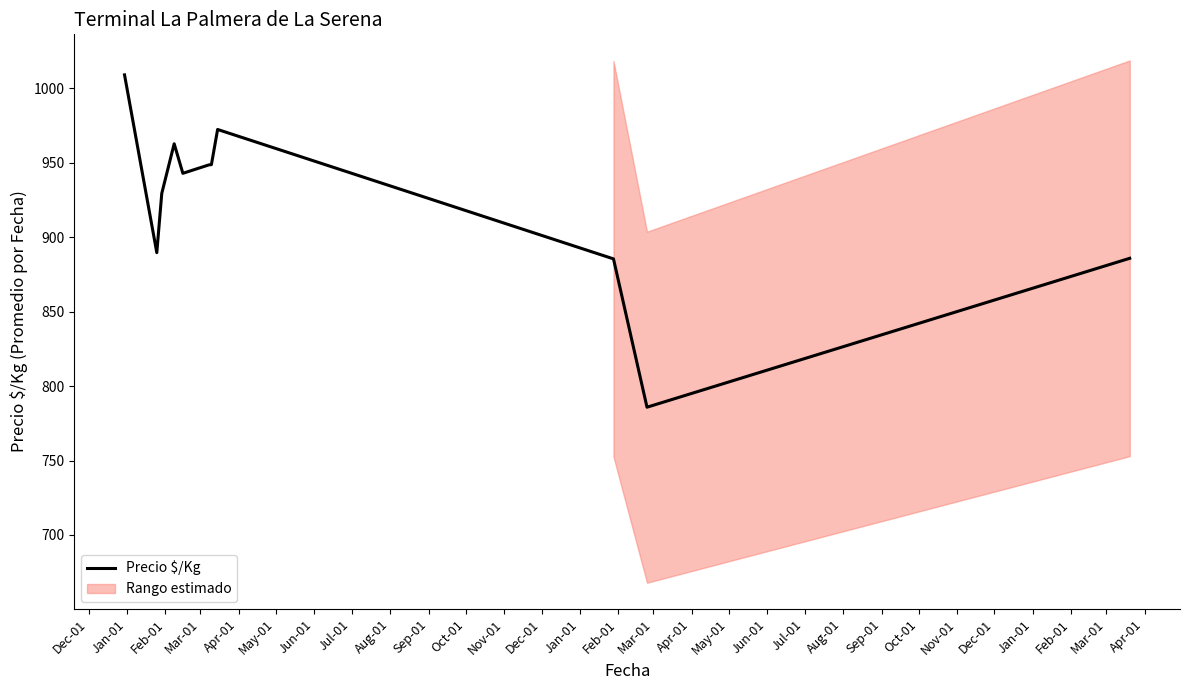

What is the minimum value for Precio $/Kg?

785.8